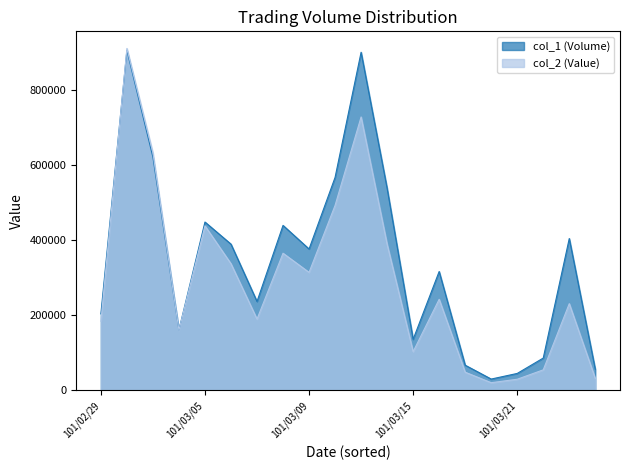

Rank the series by their maximum value, from lowest to highest.

col_1 (Volume), col_2 (Value)